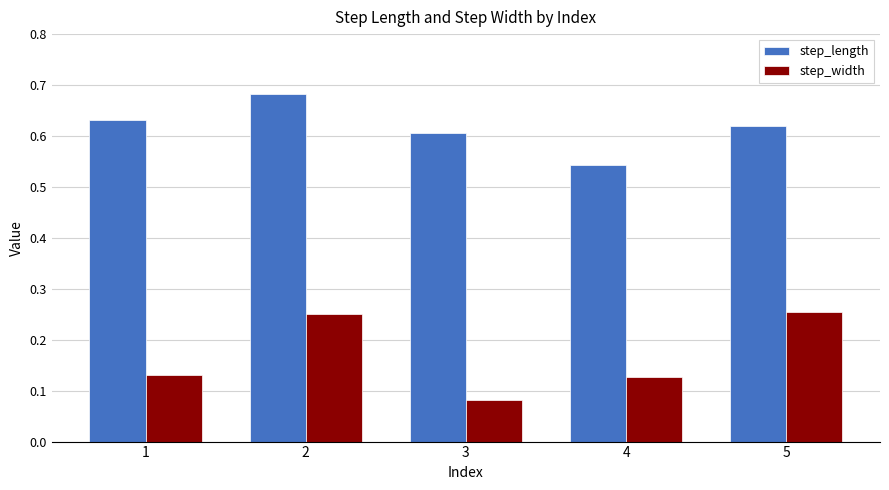

Count the step_length values in the range 0 to 1.

5